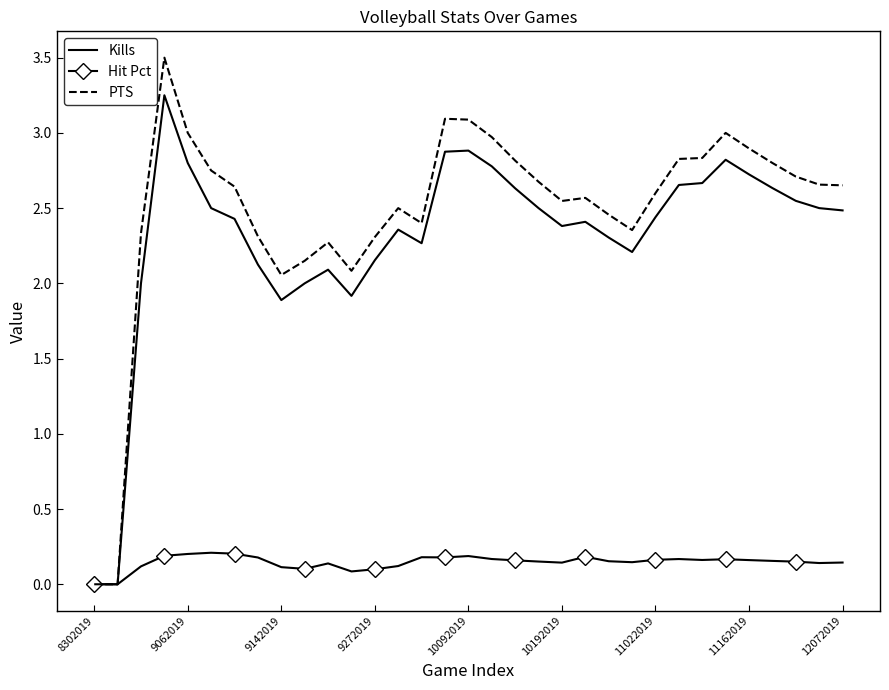

What is the maximum value shown in the chart?

3.5